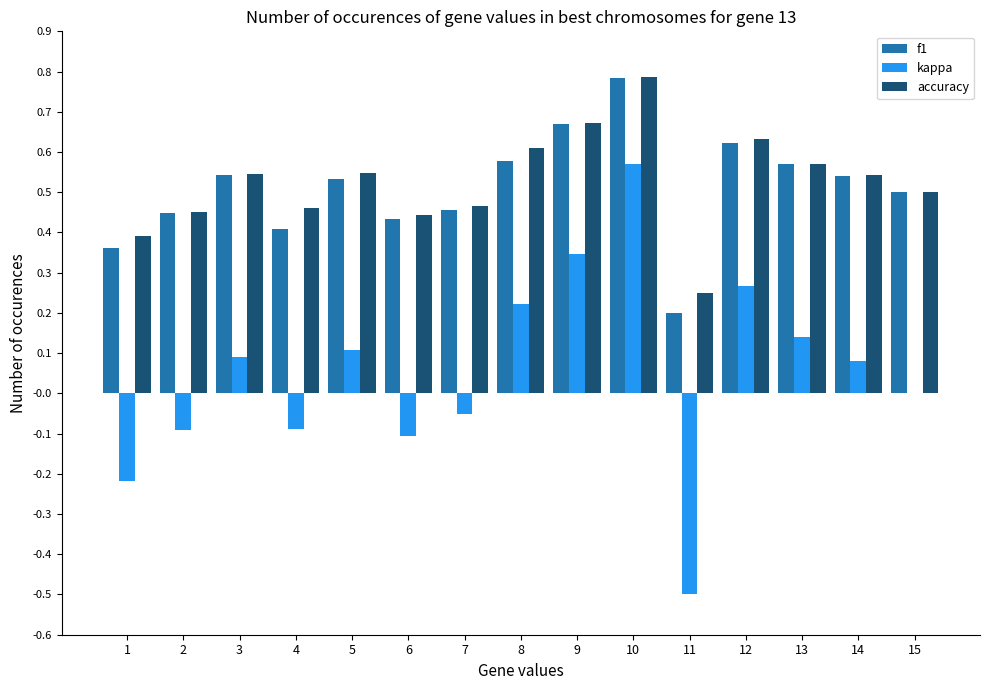

What is the total value across all series at 5?

1.2